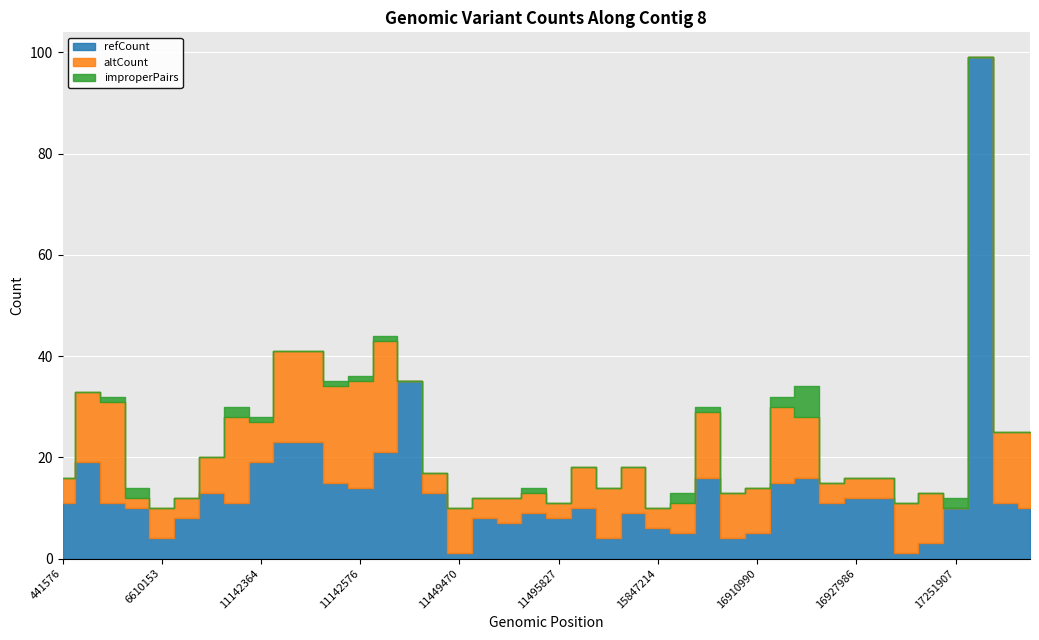

What is the sum of all refCount values?

542